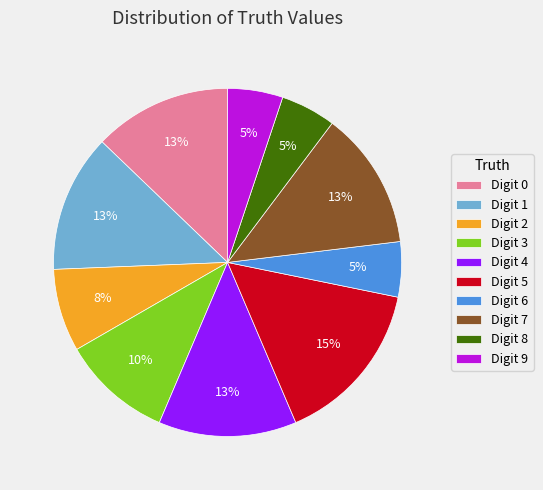

Combined, do Digit 6 and Digit 1 account for over 50%?

No